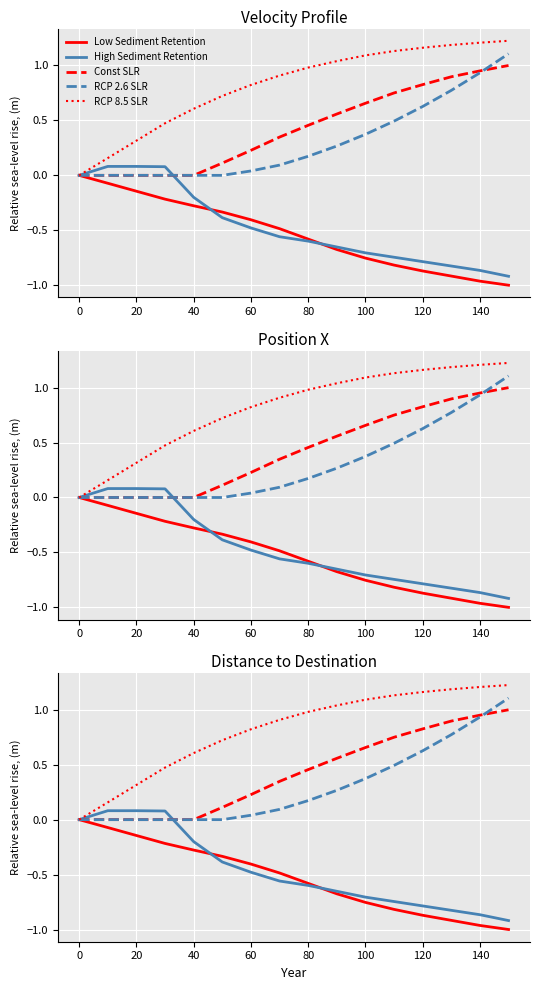

Is it true that RCP 2.6 SLR equals 0.5 at 100?

False